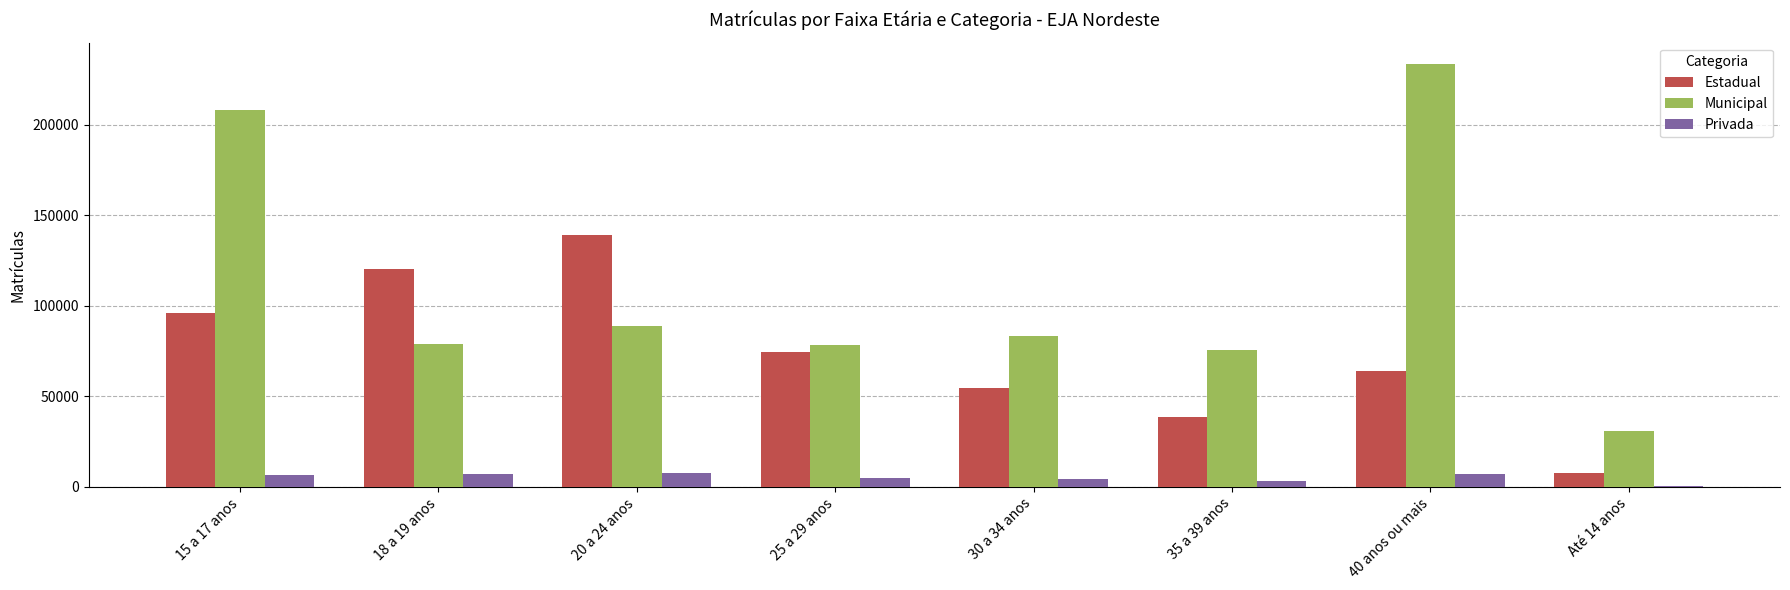

What is the sum of all Municipal values?

877865